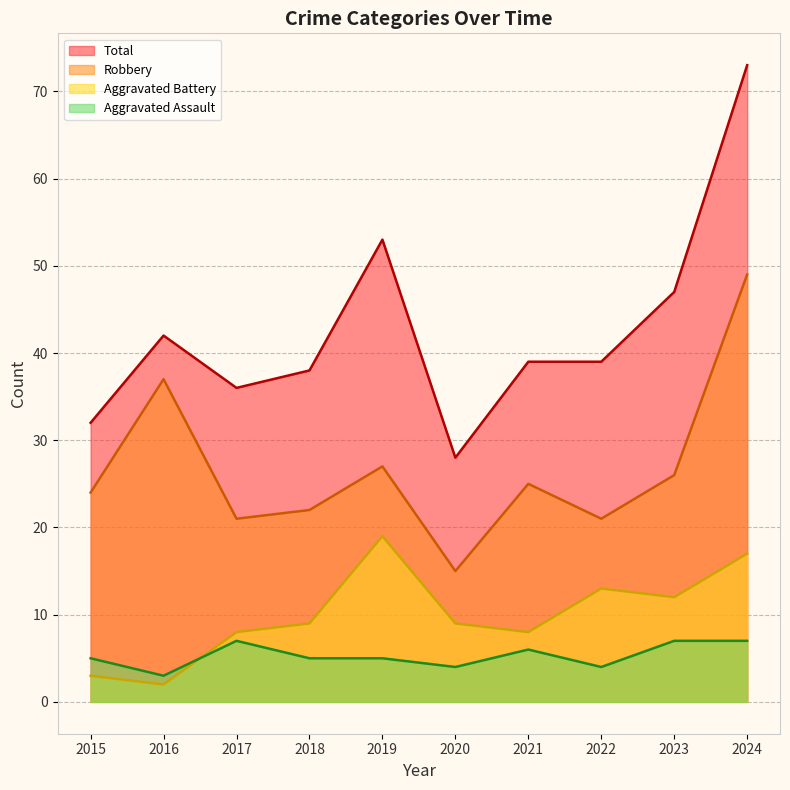

What is the spread (max minus min) of values at 2021?

33